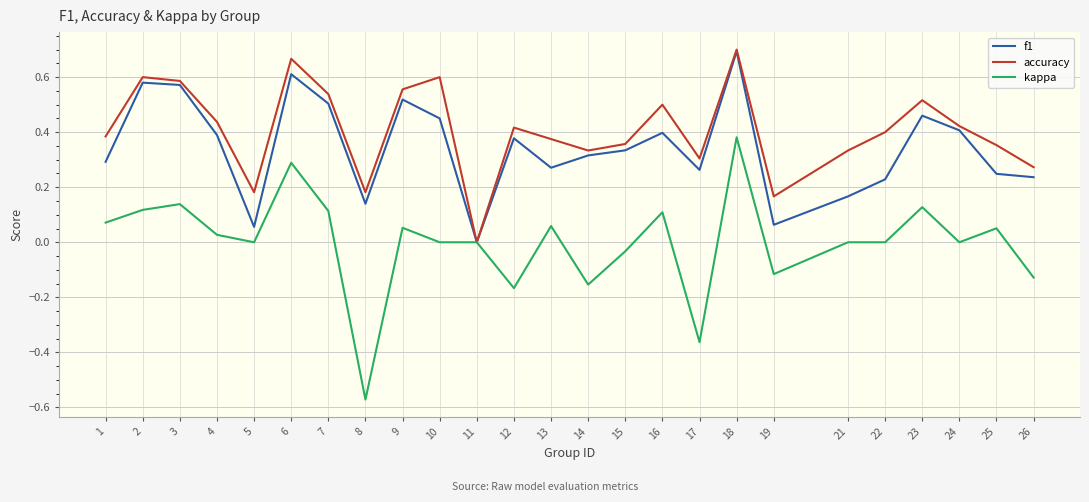

True or false: accuracy has a value of 0.7 at 6.

True